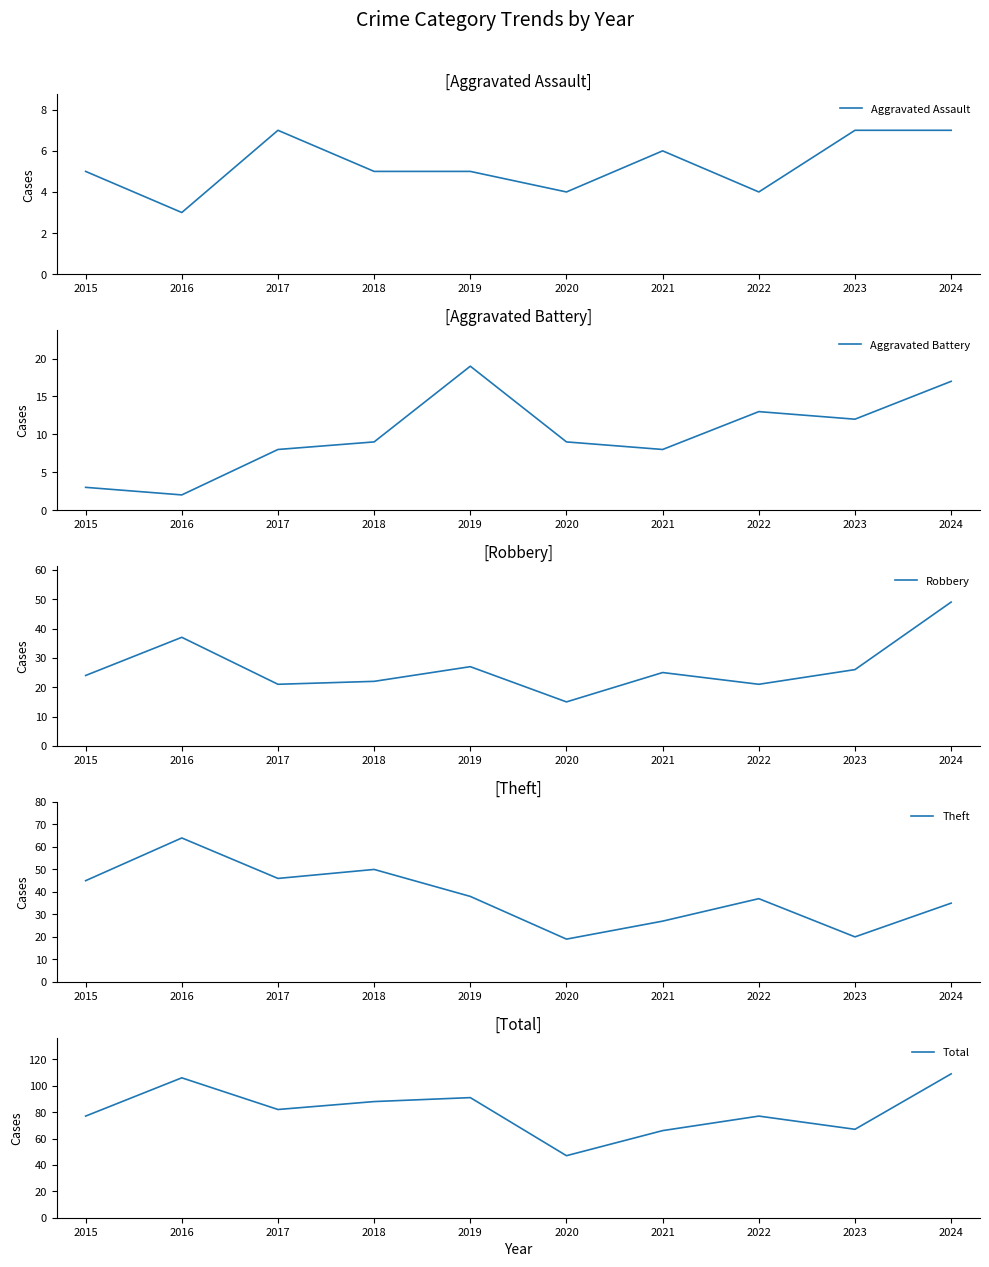

Which has a higher value, 2017 or 2023?

2017